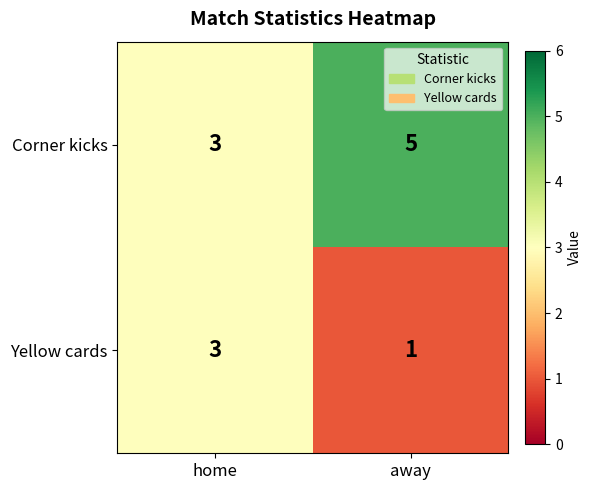

Reading right to left, extract all data points from this chart.

Corner kicks: 5	3
Yellow cards: 1	3